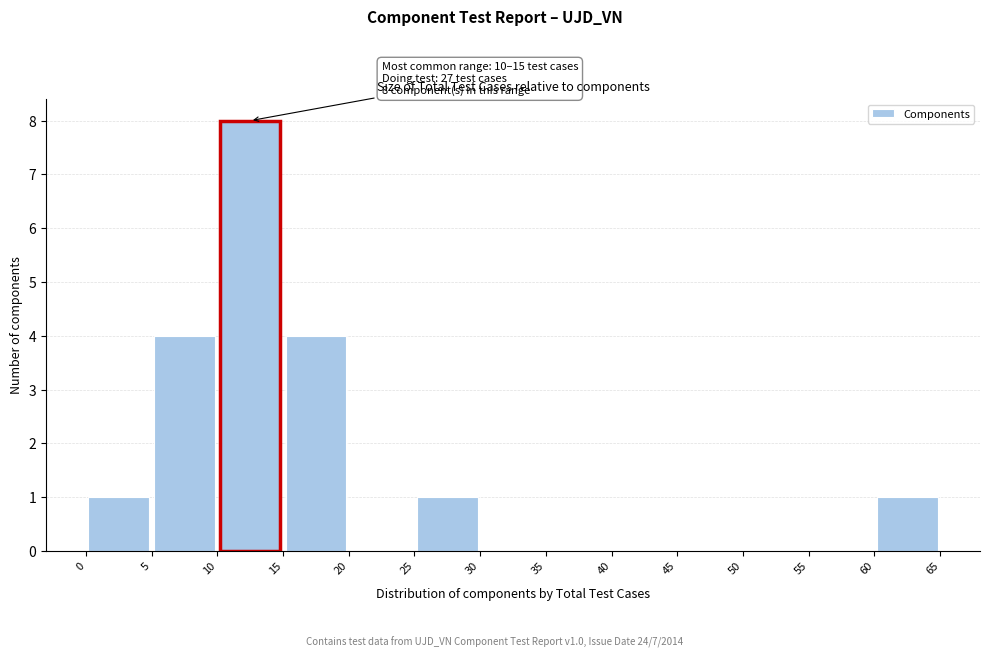

Over which range of the x-axis is the bar tallest?

10 to 15